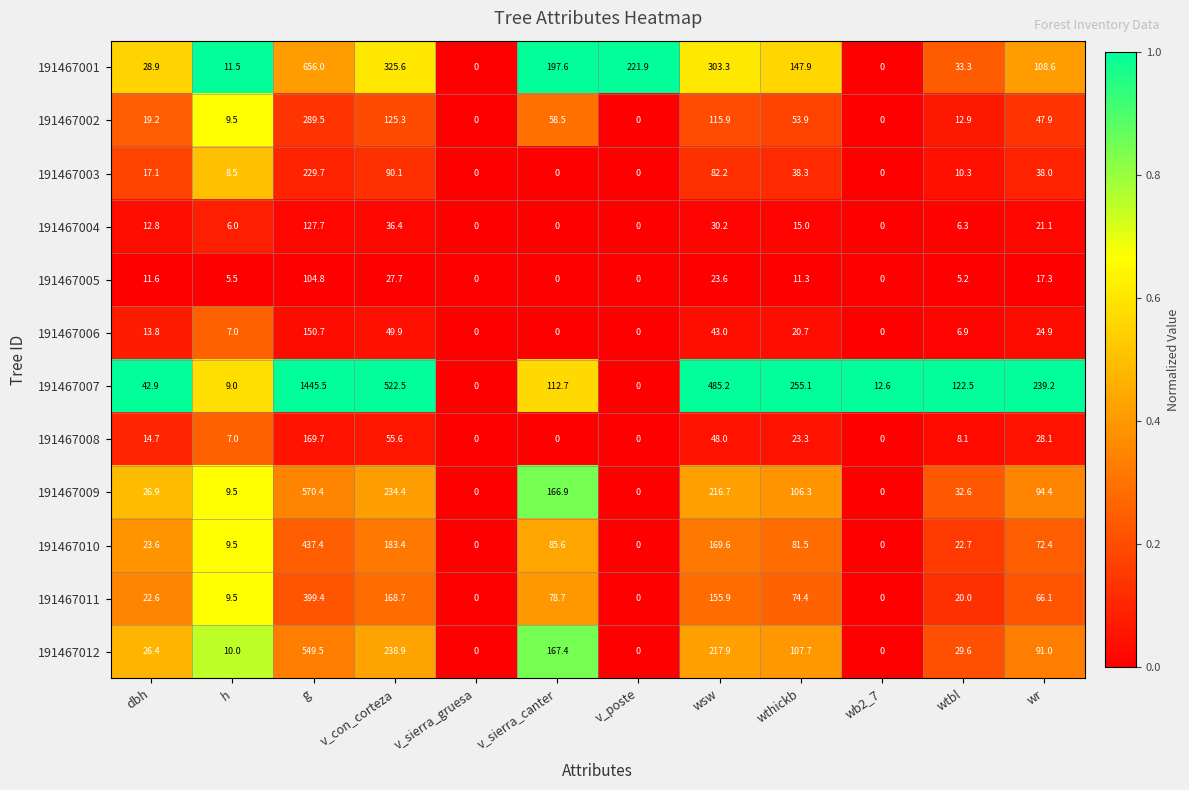

What is the sum of all 191467004 values?

255.5